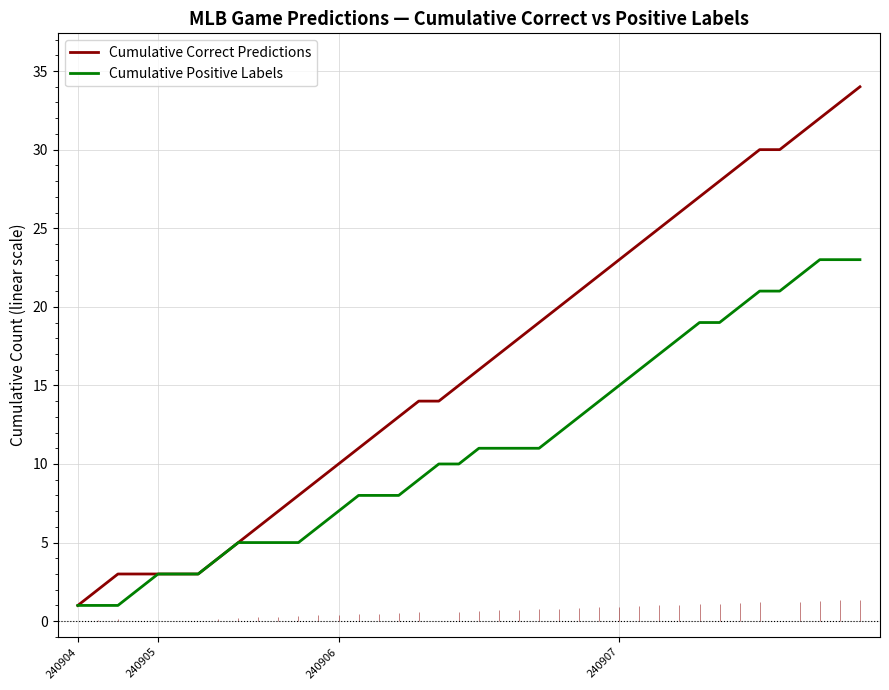

How many lines are shown in the chart?

2